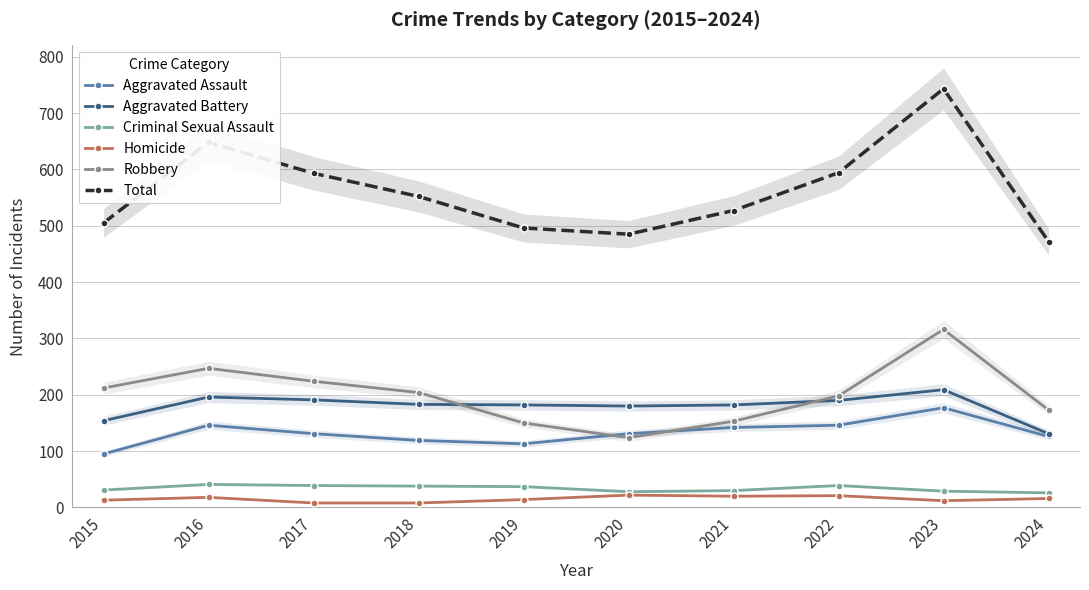

Where do Aggravated Assault and Robbery first cross each other?

2019 and 2020